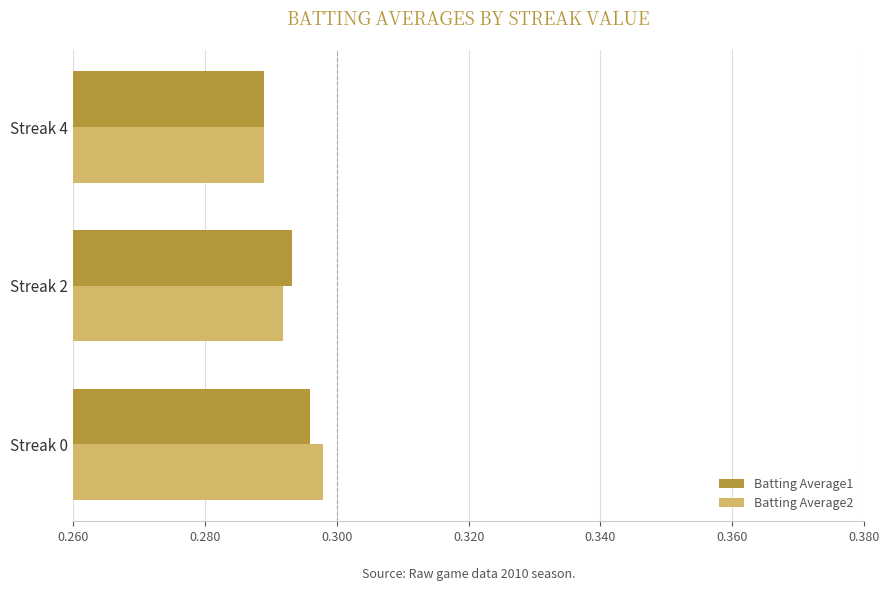

At which label is Batting Average2 closest to 0?

Streak 4